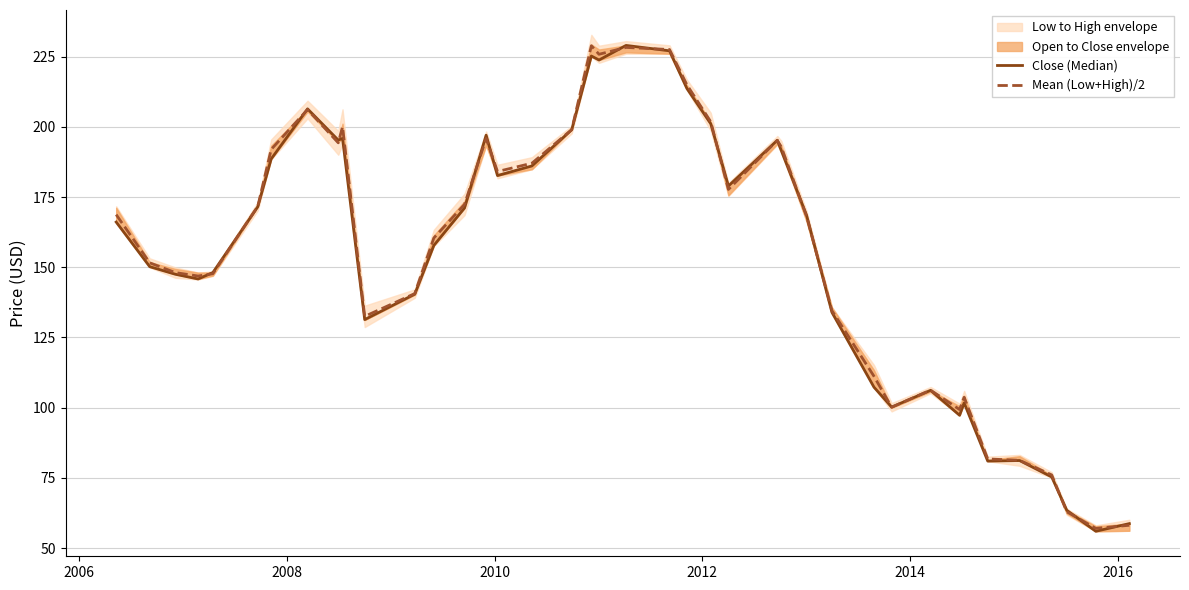

What is the highest value of the Mean (Low+High)/2 series?

228.8